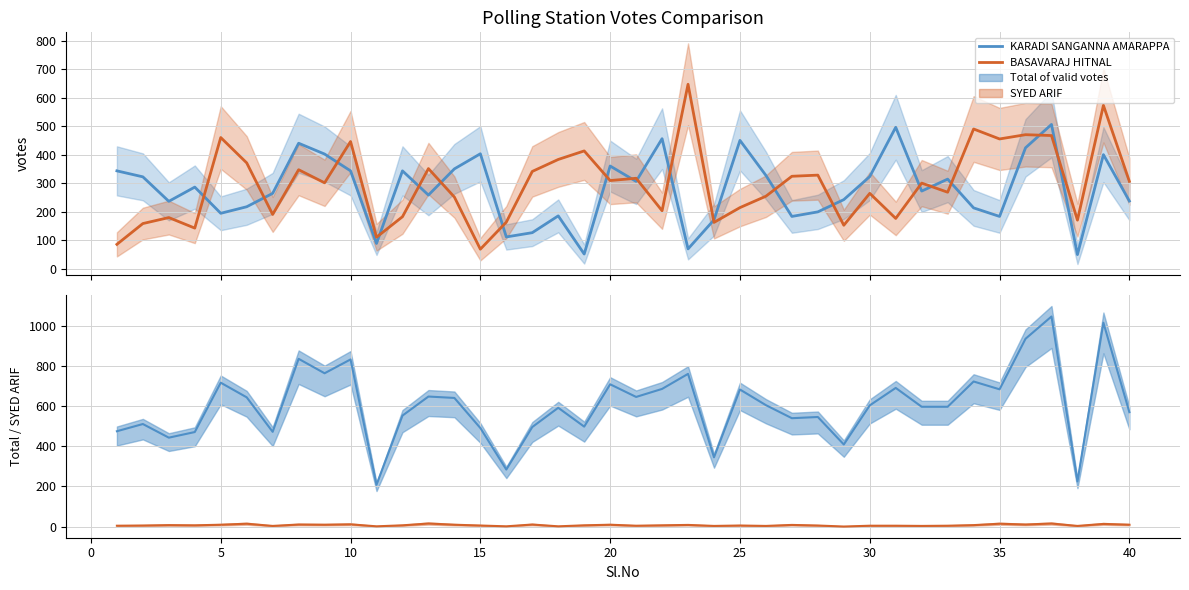

How many values in the KARADI SANGANNA AMARAPPA series are below 287?

20